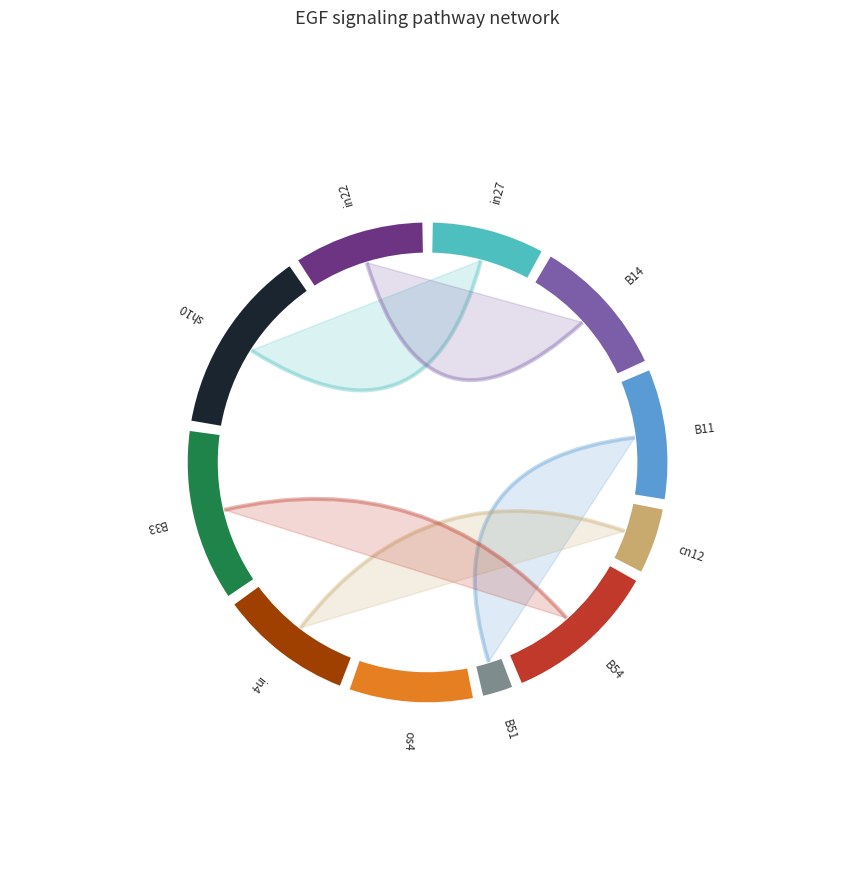

To the nearest percent, what portion does B14 represent?

10%